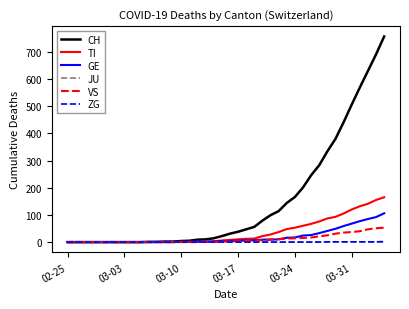

What is the maximum value for TI?

165